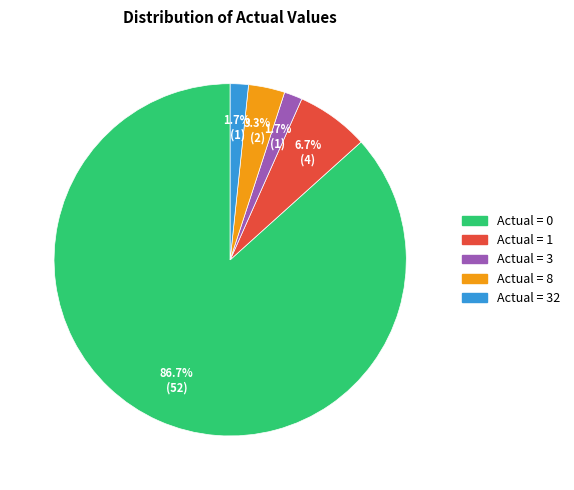

Which has a higher value, Actual = 3 or Actual = 1?

Actual = 1